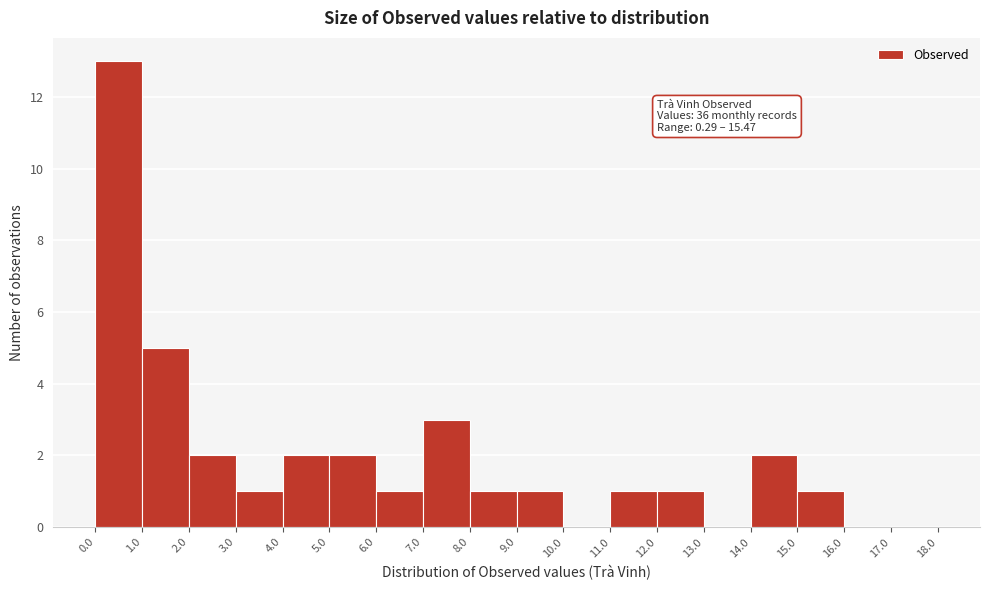

Which range on the x-axis has the tallest bar?

0.0 to 1.0